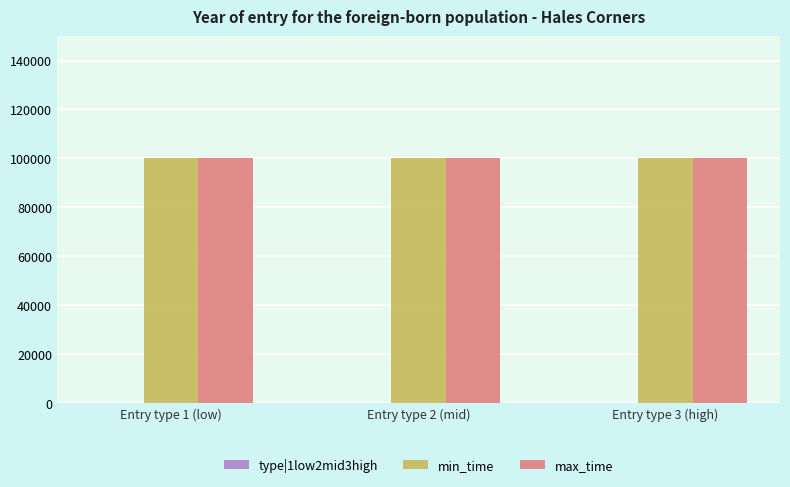

Which series has the largest total across all categories?

min_time